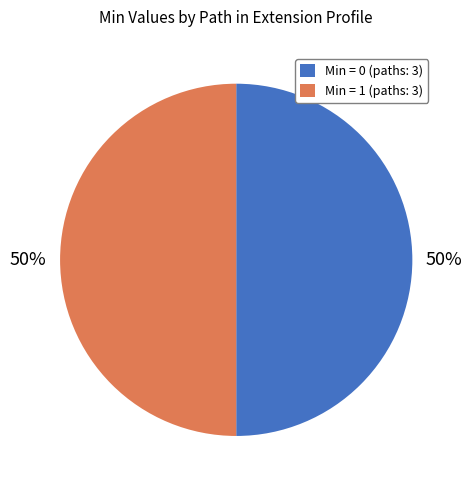

To the nearest percent, what portion does Min = 1 (paths: 3) represent?

50%